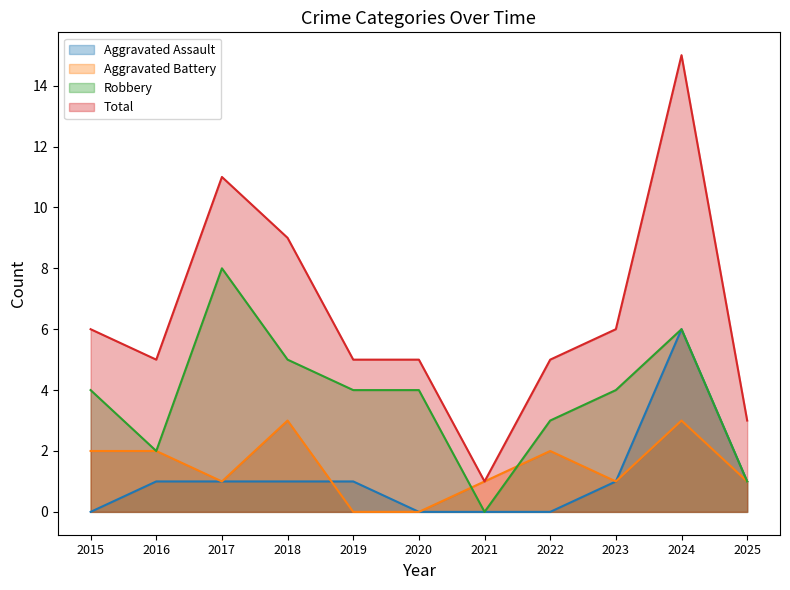

The Aggravated Assault series shows 1 at 2019. True or false?

True